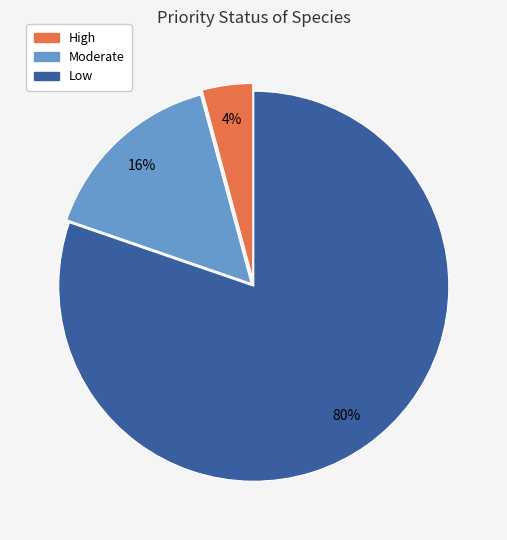

To the nearest percent, what portion does Low represent?

80%